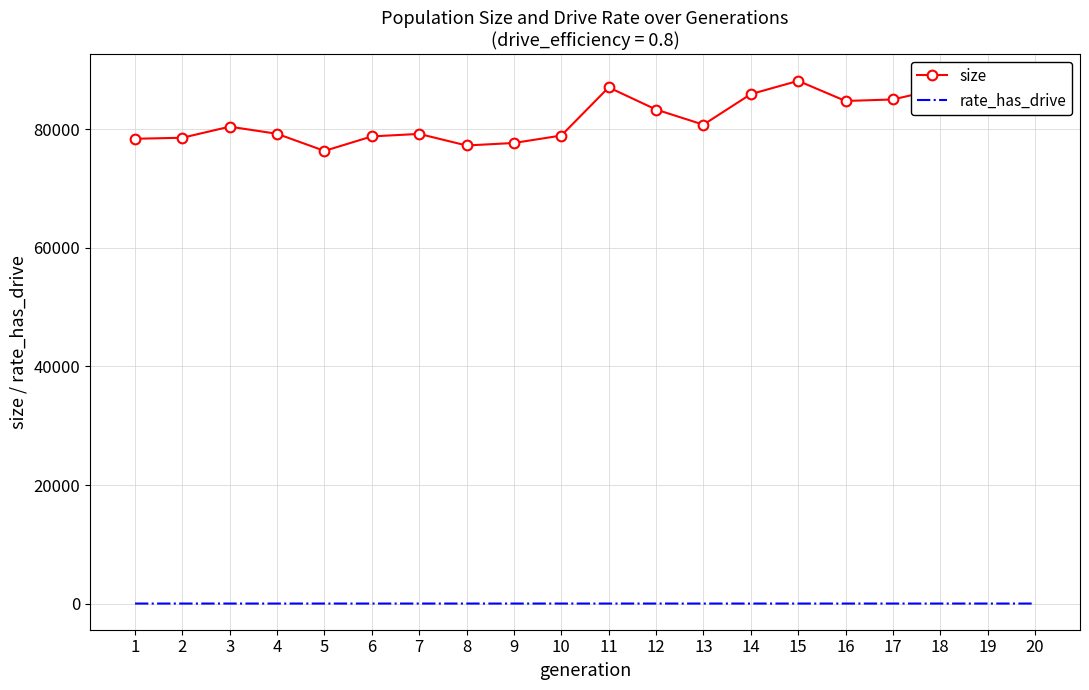

Reading left to right, extract all data points from this chart.

size: 78427.0	78600.0	80471.0	79261.0	76379.0	78827.0	79245.0	77292.0	77718.0	78972.0	87098.0	83358.0	80805.0	85961.0	88199.0	84804.0	85058.0	86902.0	88321.0	87358.0
rate_has_drive: 0.0	0.0	0.0	0.0	0.0	0.0	0.0	0.0	0.0	0.0	0.0	0.1	0.1	0.1	0.1	0.2	0.2	0.2	0.2	0.2